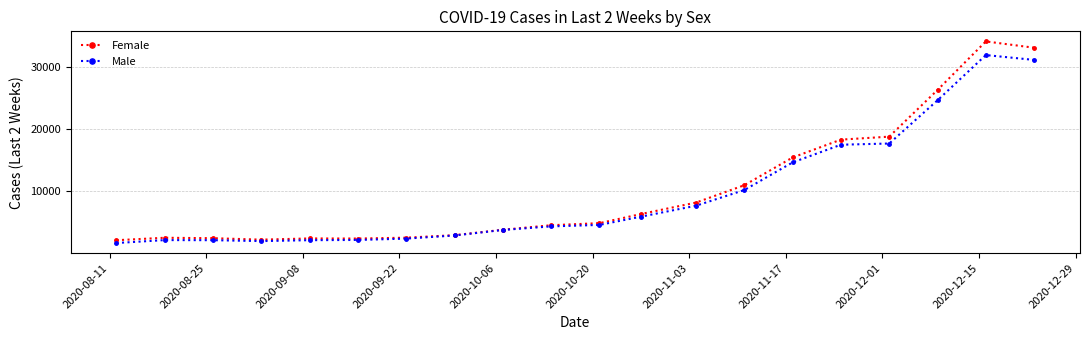

Rank the series by their maximum value, from highest to lowest.

Female, Male